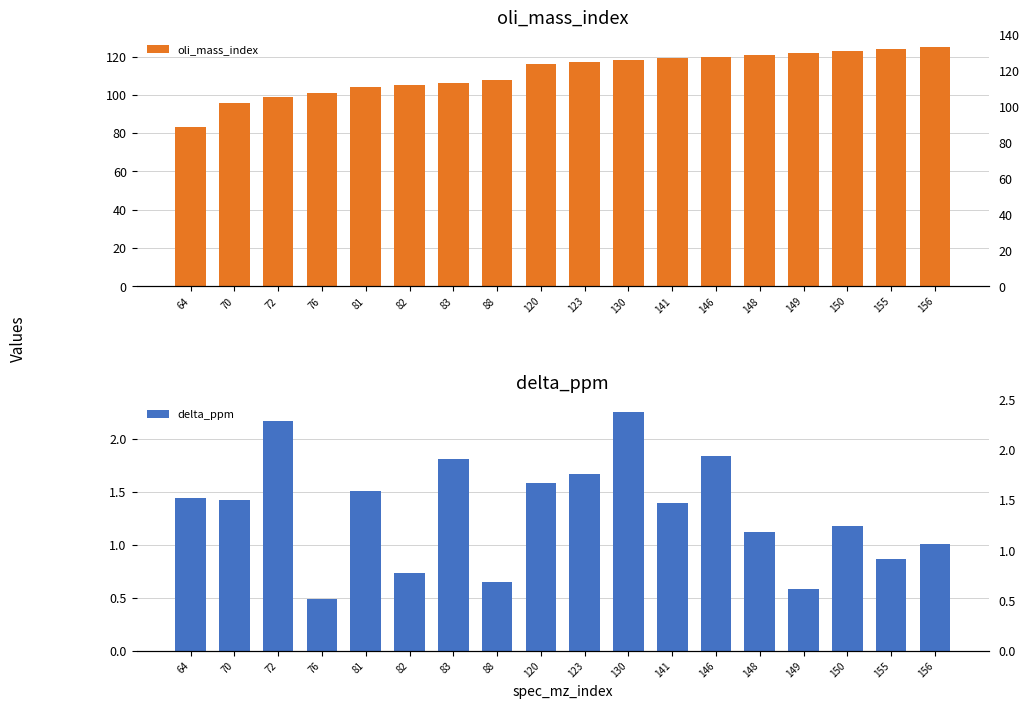

Which series has the largest total across all categories?

oli_mass_index